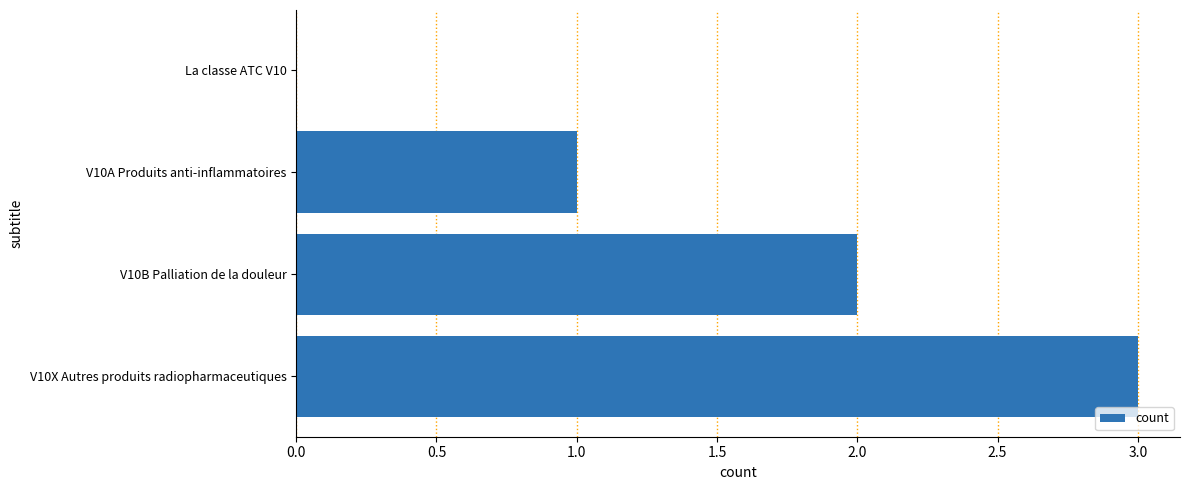

What value does the data have at V10X Autres produits radiopharmaceutiques?

3